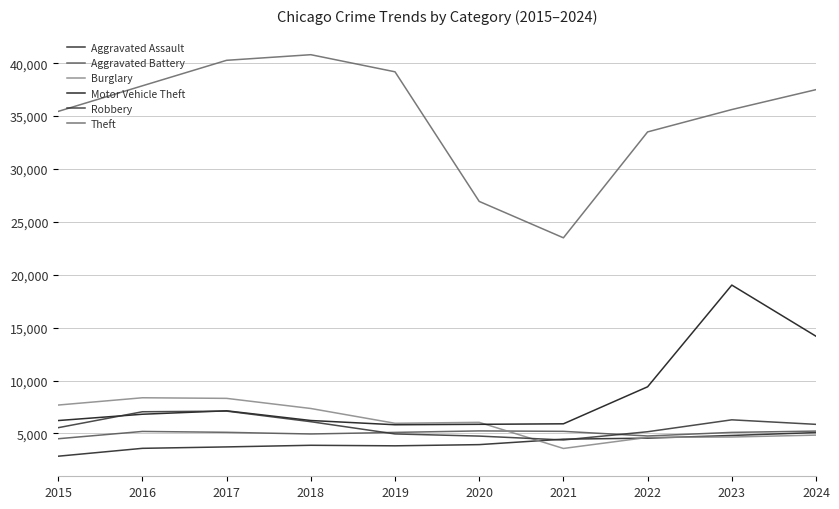

Does the chart display data point markers on the line(s)?

No